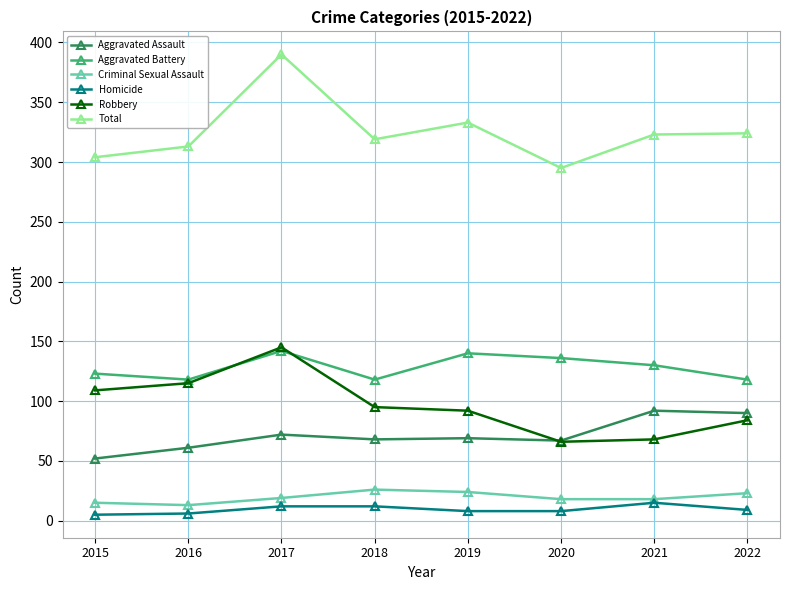

What is the value of the Robbery point at the 1st from the left?

109